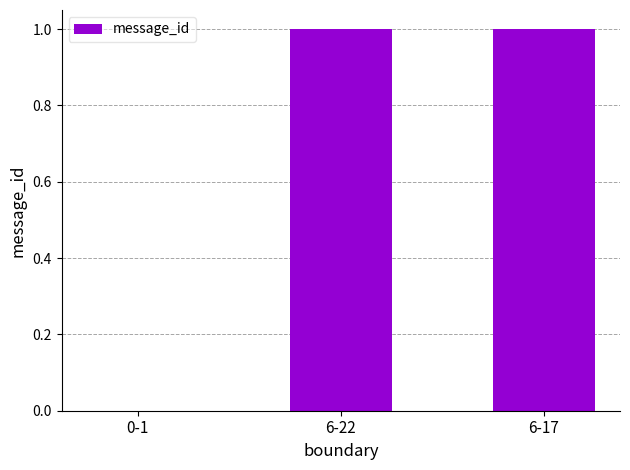

Approximately how many times larger is the value at 6-22 compared to 6-17?

1.0